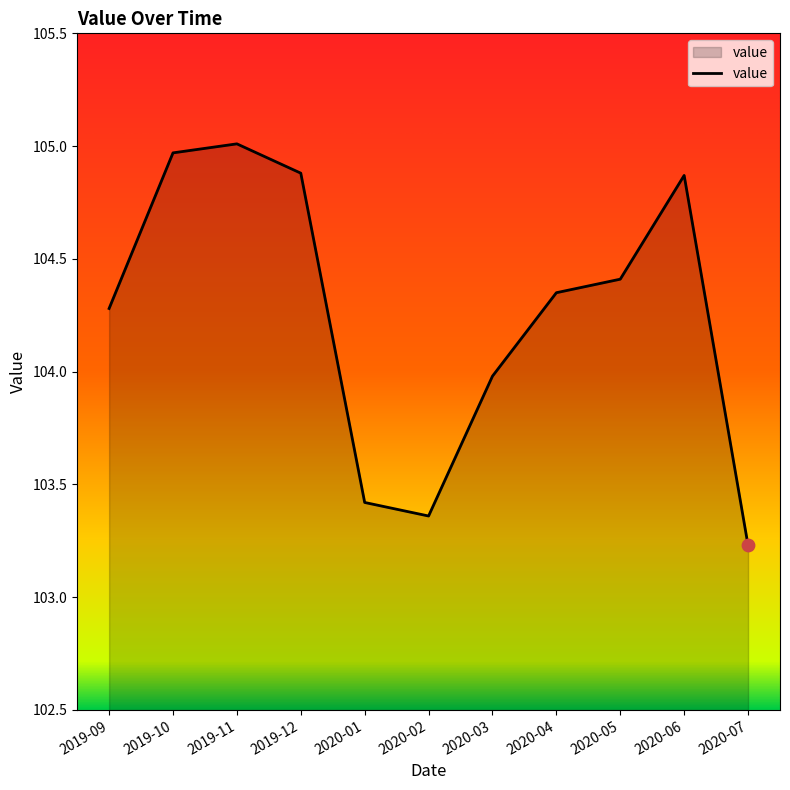

Between 2019-09 and 2020-03, which is larger?

2019-09